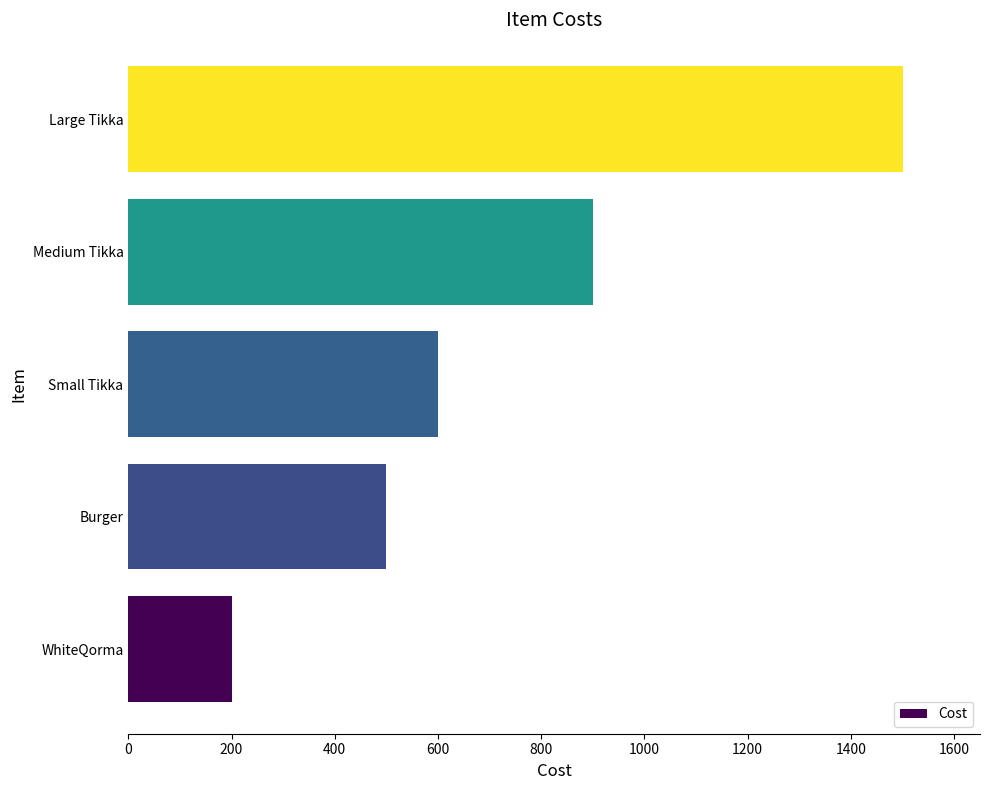

How many bars are there in total?

5